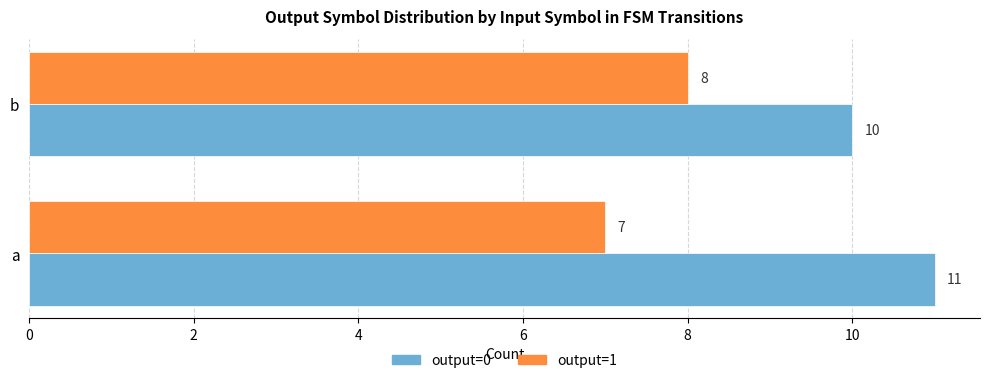

List the series in order of their peak value, lowest first.

output=1, output=0